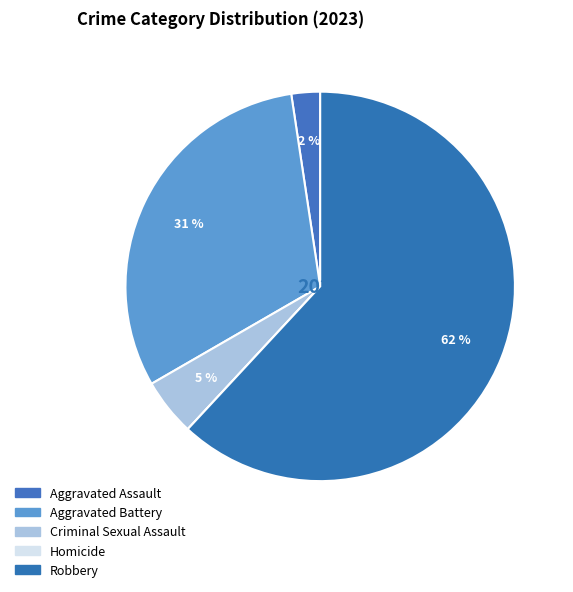

To the nearest percent, what portion does Aggravated Assault represent?

2%